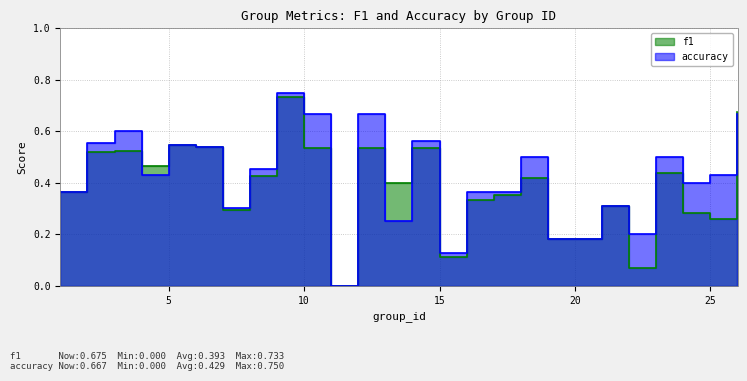

At which label is accuracy closest to 0?

11